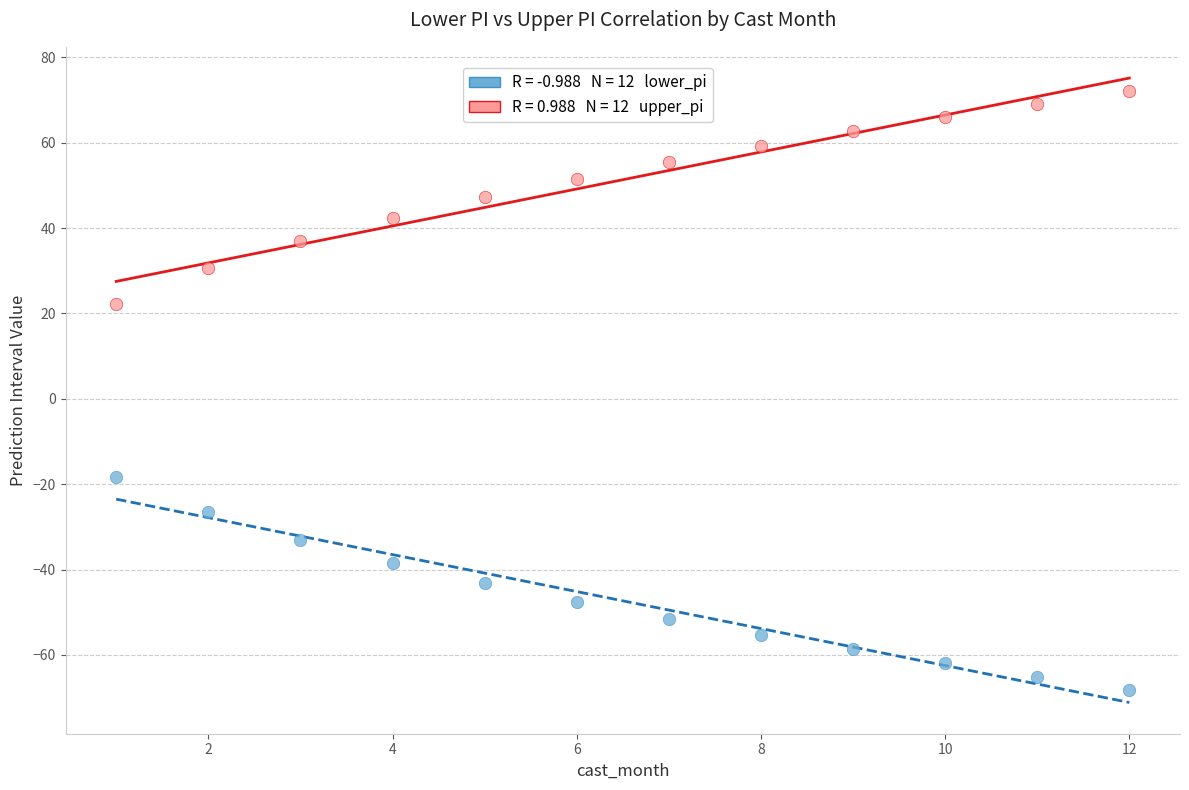

Across all data points, what is the range of Y values (max minus min)?

140.2